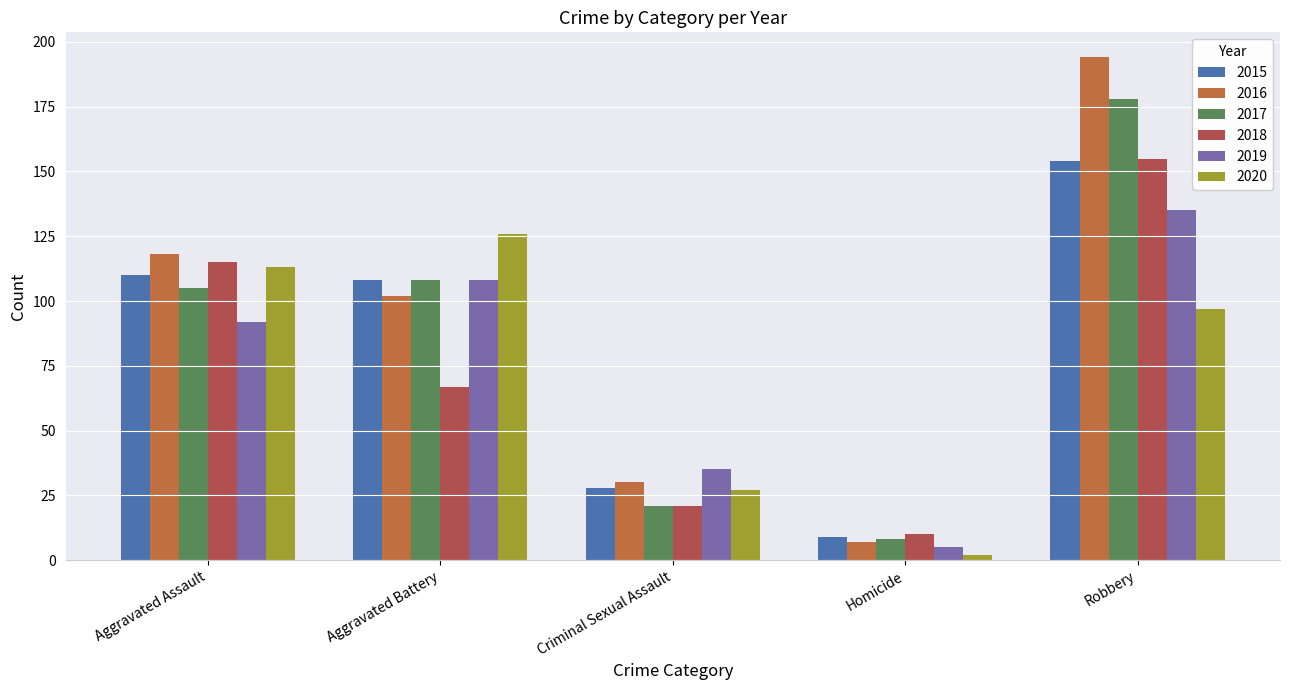

Reading left to right, what are all the values shown in this chart?

2015: 110	108	28	9	154
2016: 118	102	30	7	194
2017: 105	108	21	8	178
2018: 115	67	21	10	155
2019: 92	108	35	5	135
2020: 113	126	27	2	97